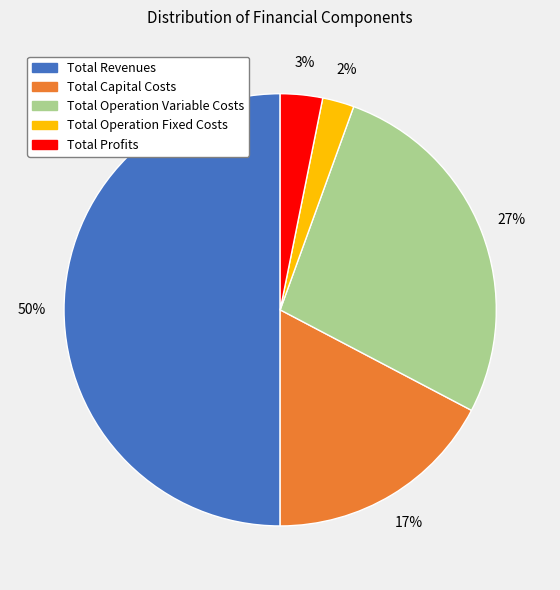

To the nearest percent, what portion does Total Profits represent?

3%